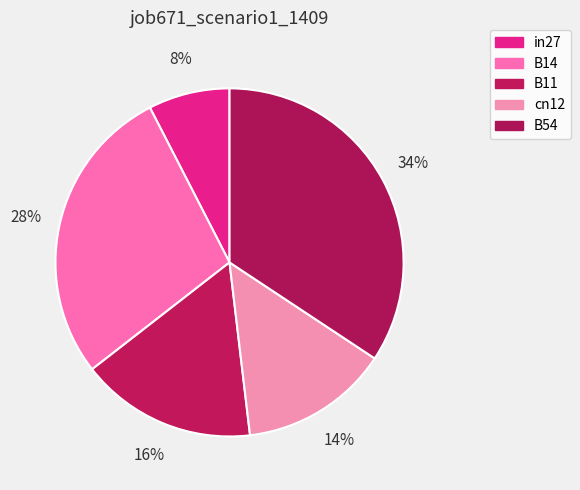

How many segments does this pie chart have?

5